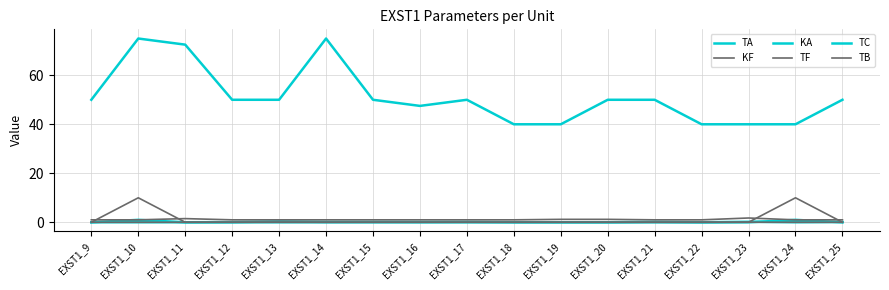

True or false: TF and TA intersect in this chart.

False